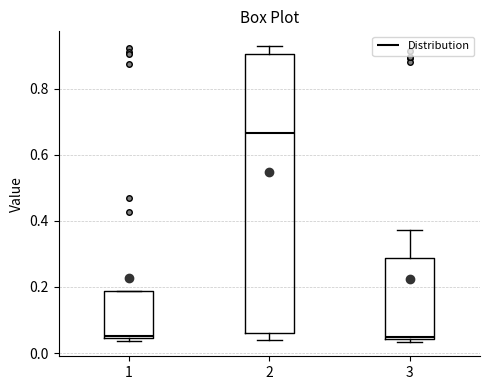

Reading left to right, transcribe this box plot: for each box, give where its median line is, the range the box spans, and where its two whiskers end, as read against the y-axis. The values are not printed on the chart, so give them approximately, as read against the axis.

1: median 0.06, box 0.04 to 0.18, whiskers 0.04 (just below the box's lower edge) to 0.18
2: median 0.66, box 0.06 to 0.90, whiskers 0.04 to 0.92
3: median 0.04, box 0.04 to 0.28, whiskers 0.04 (just below the box's lower edge) to 0.38